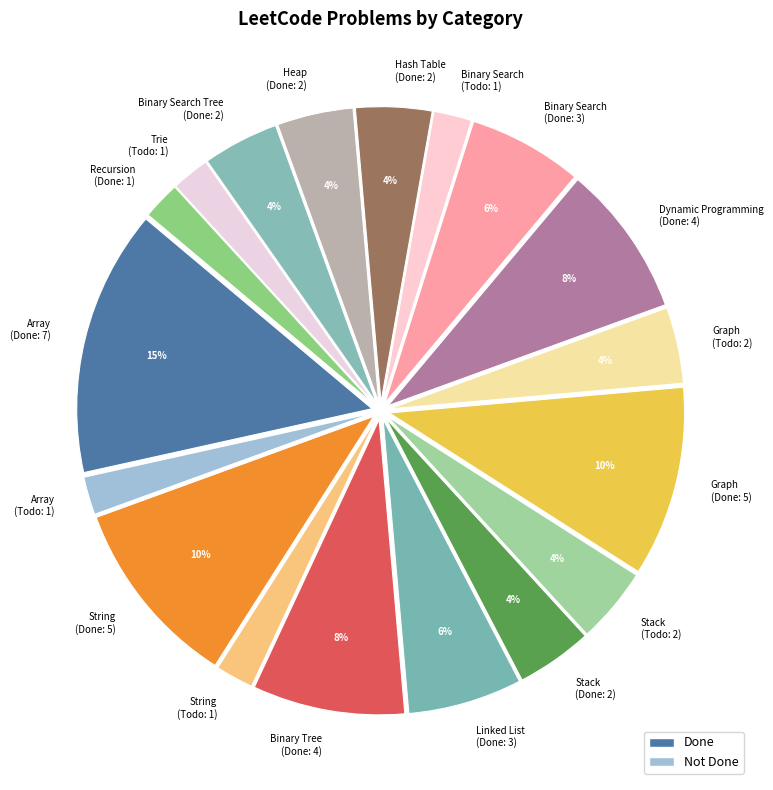

Which slice is the largest?

Array (Done: 7)